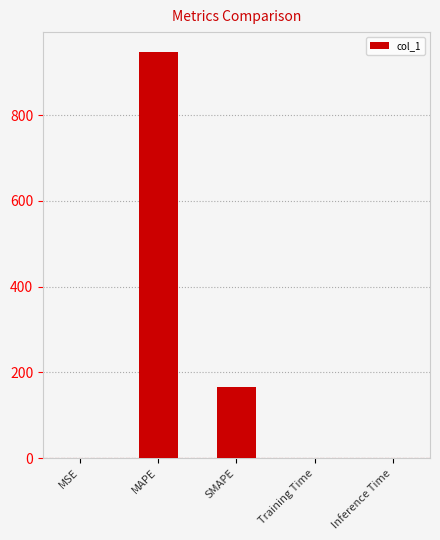

What is the sum of the values at SMAPE and Training Time?

165.1